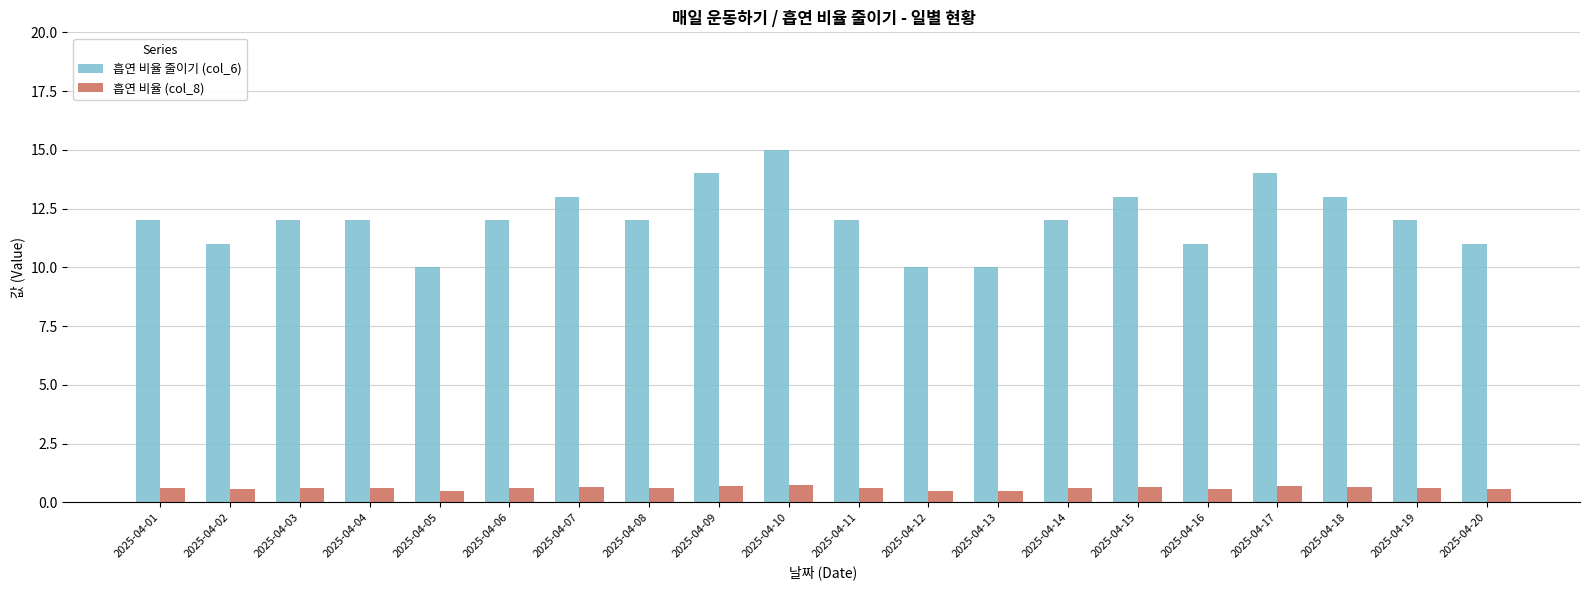

Which series has the widest spread of values?

흡연 비율 줄이기 (col_6)